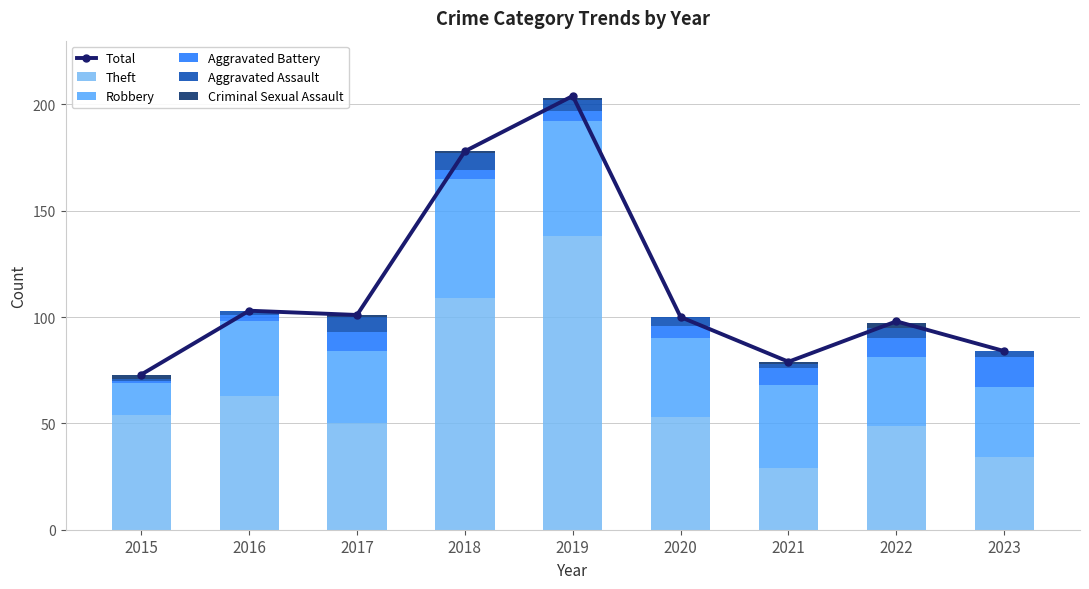

List the series in order of their peak value, lowest first.

Criminal Sexual Assault, Aggravated Assault, Aggravated Battery, Robbery, Theft, Total